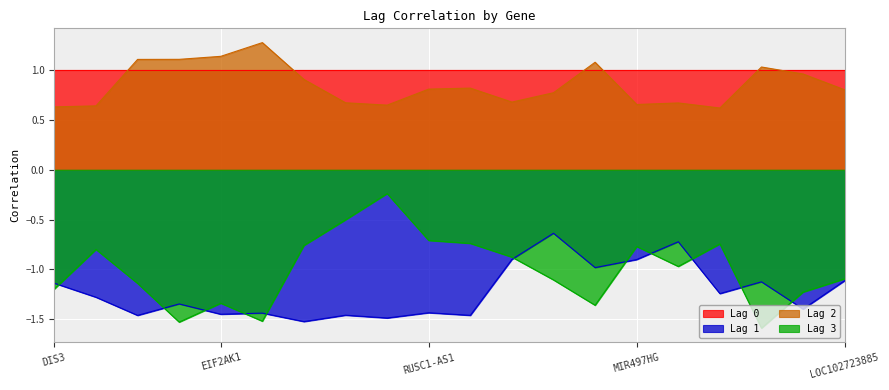

What is the label of the 8th point from the right?

MIR6126